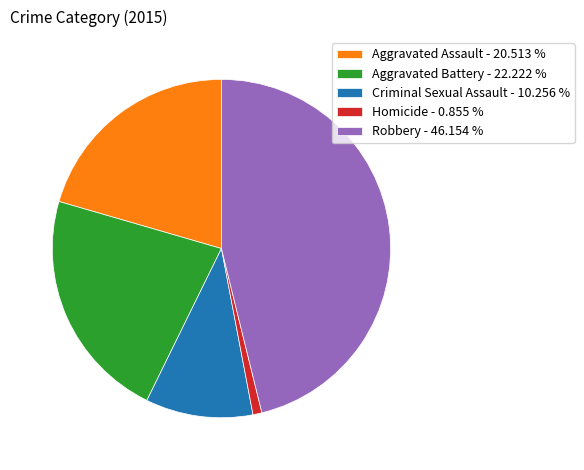

Is the sum of Homicide and Robbery greater than half?

No